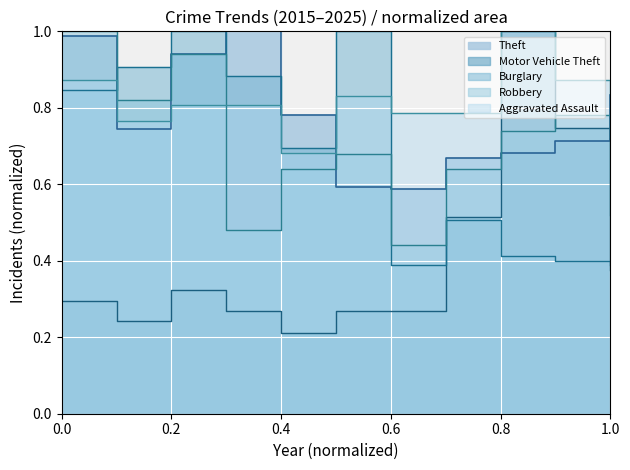

Rank the series by their maximum value, from highest to lowest.

Aggravated Assault, Burglary, Motor Vehicle Theft, Robbery, Theft